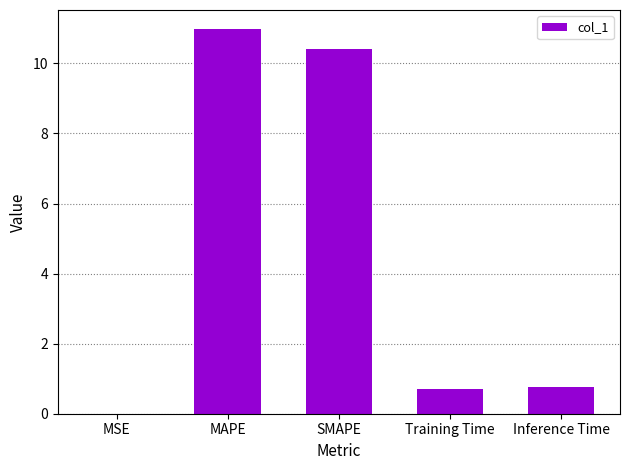

At which category does the chart reach its peak across all series?

MAPE